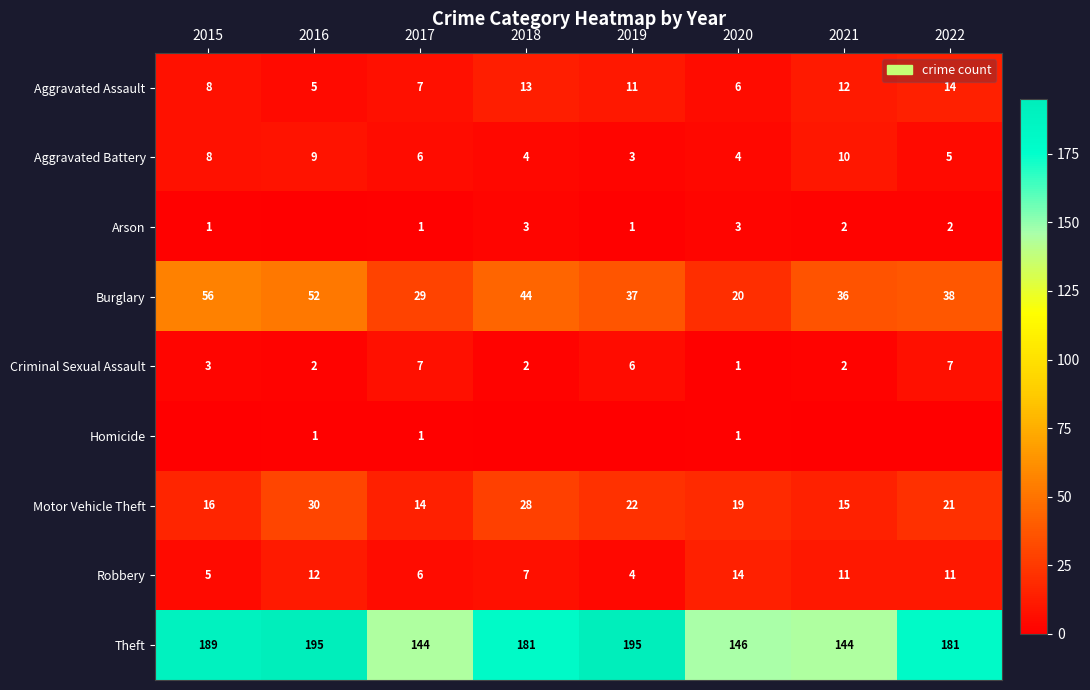

The value of Criminal Sexual Assault at 2015 is 1. True or false?

False